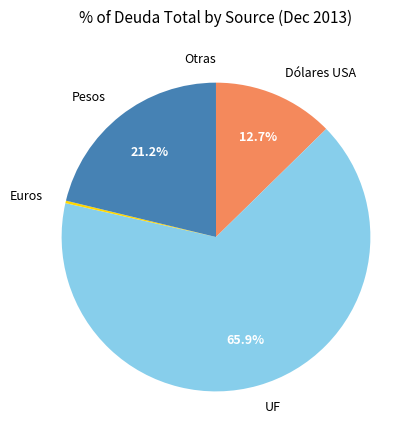

Does Dólares USA account for over 50% of the chart?

No